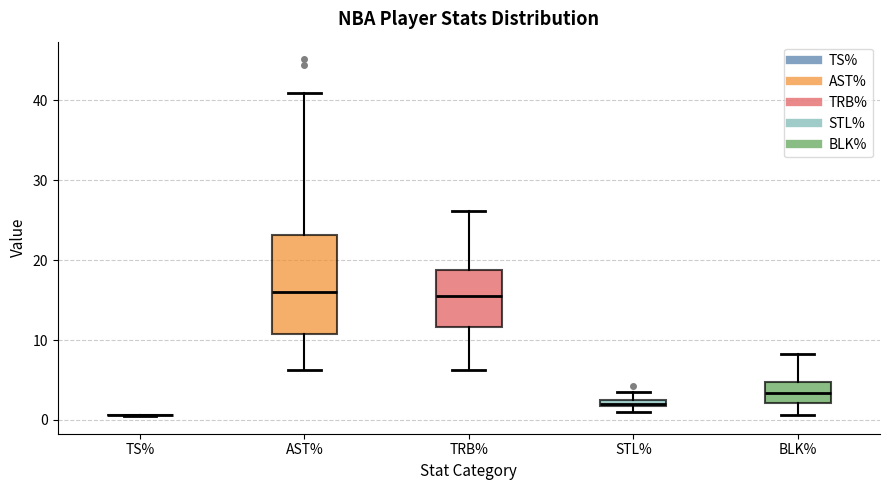

Which box is the tallest, from its lower edge to its upper edge?

AST%